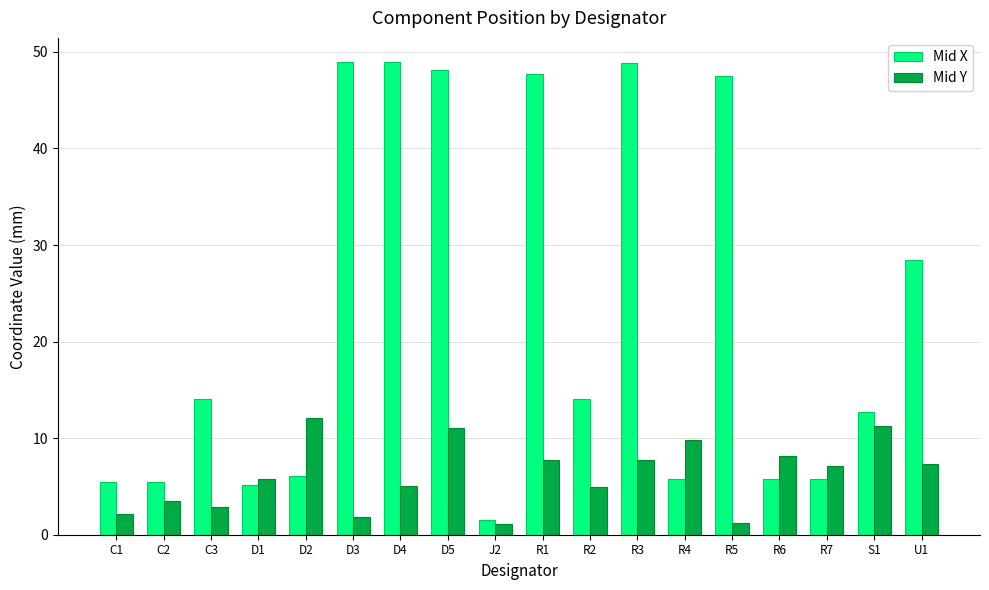

What is the average value of the Mid Y series?

6.1